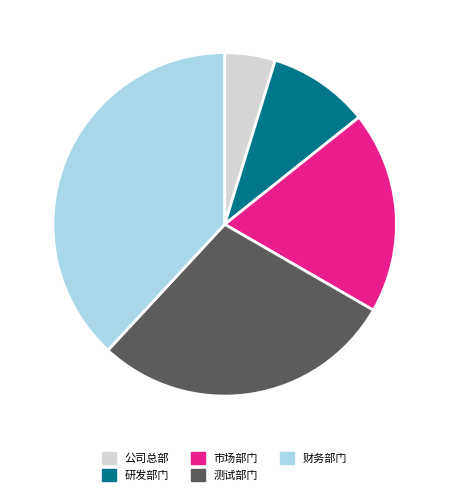

Rank the categories by value from highest to lowest.

财务部门, 测试部门, 市场部门, 研发部门, 公司总部